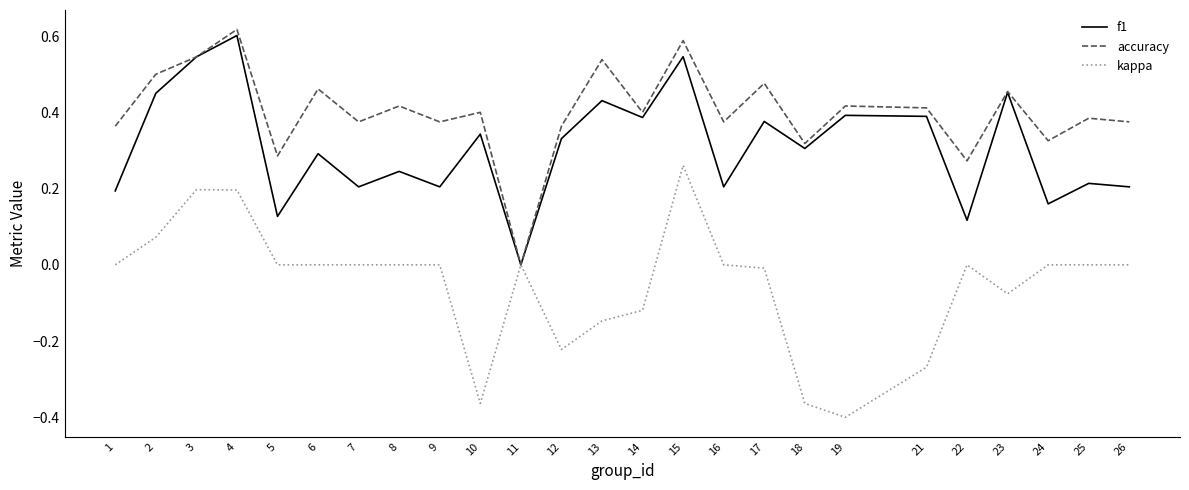

Is the value of accuracy at 12 greater than the value of f1 at 12?

Yes